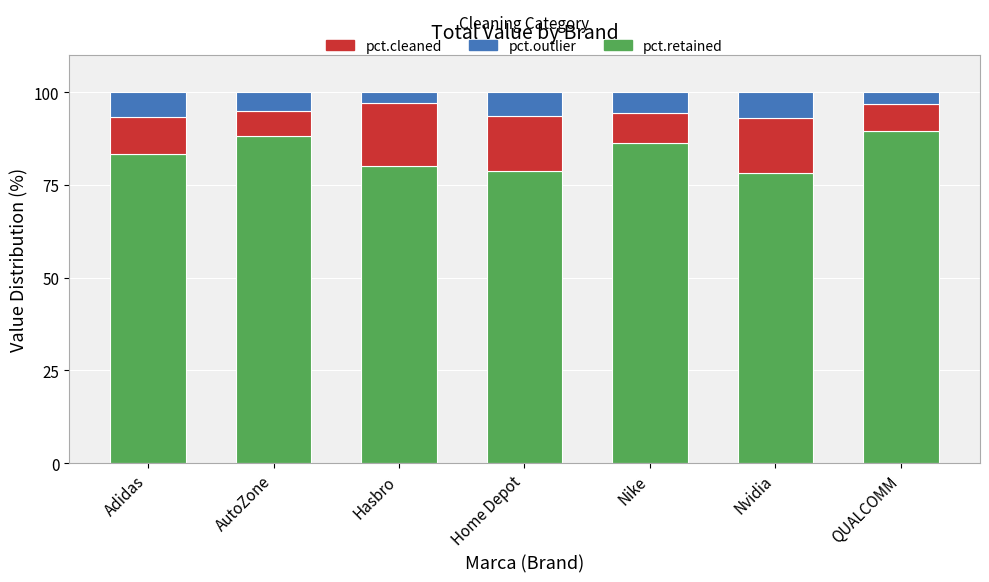

True or false: pct.retained has a value of 78.3 at Nvidia.

True